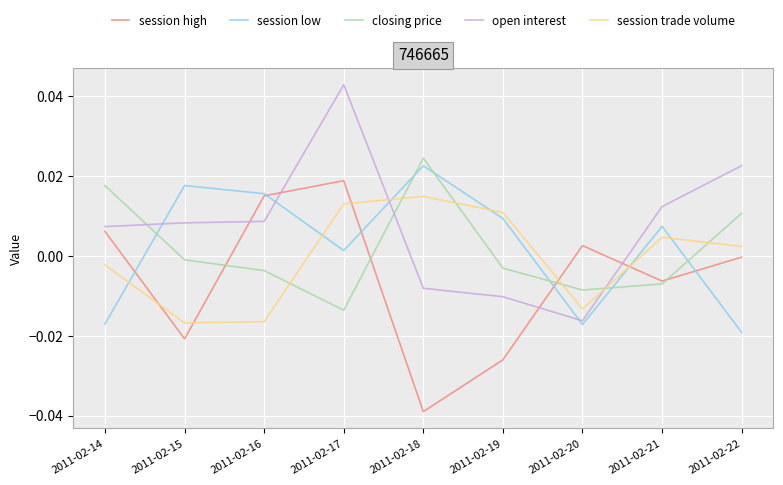

At which category does session low reach its first local peak?

2011-02-15